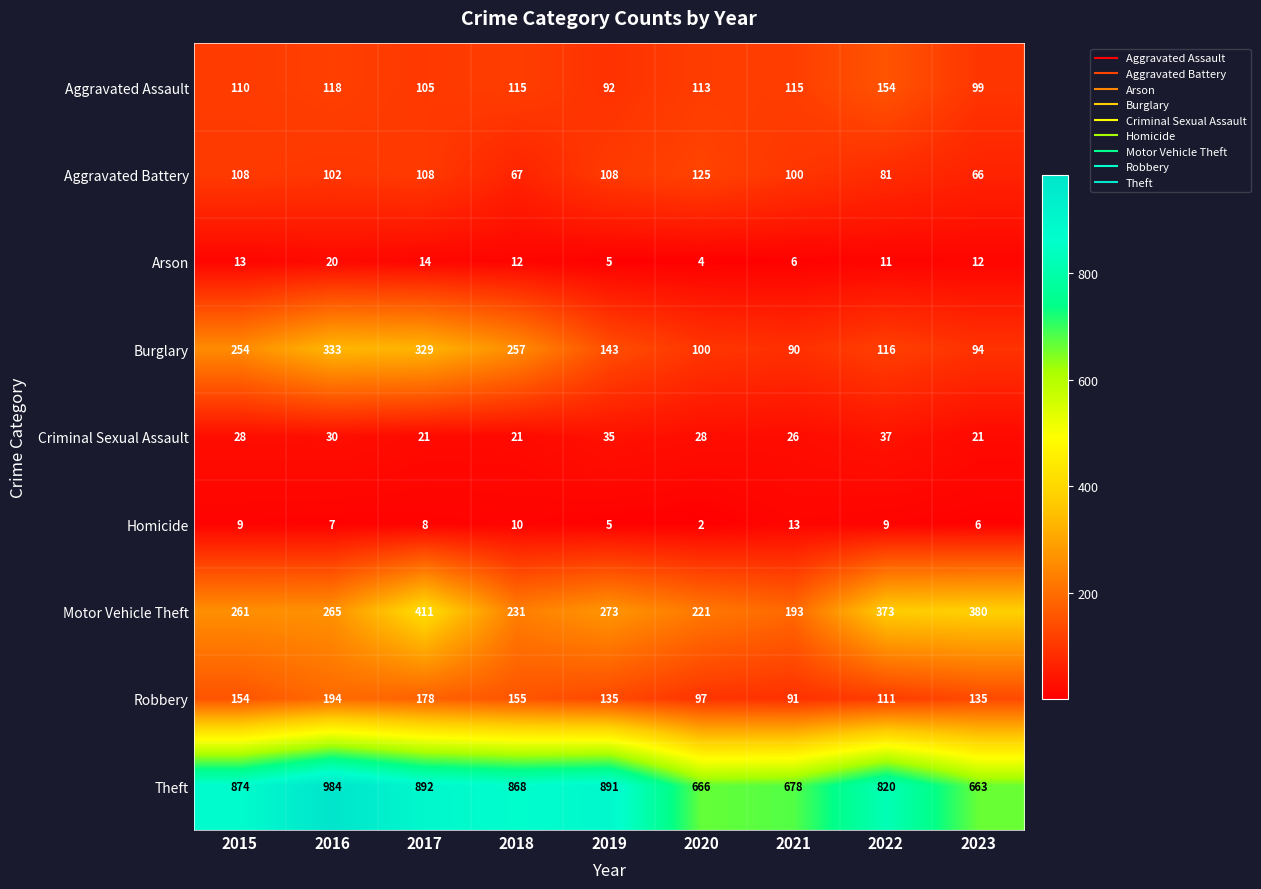

At how many categories does at least one series exceed 420?

9